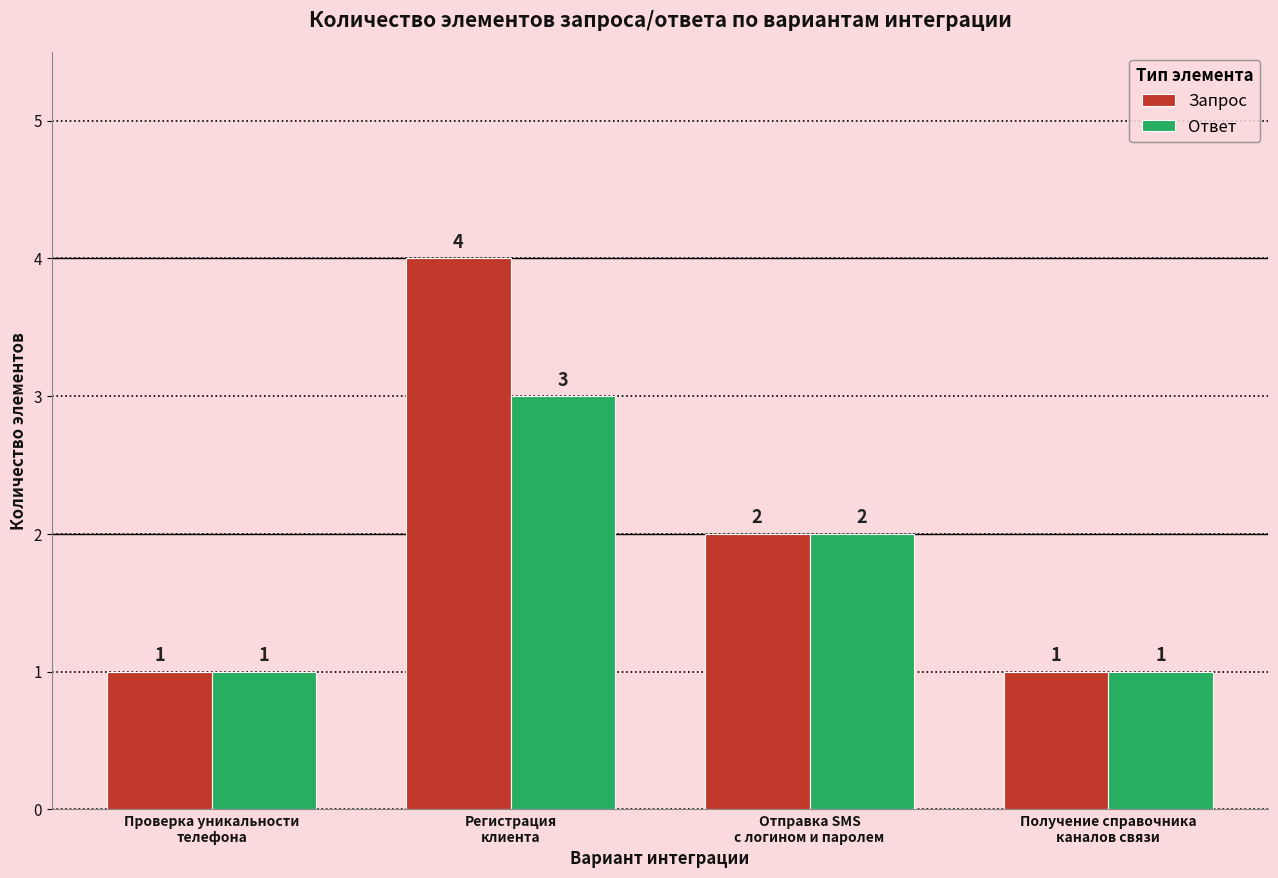

At which category is the sum across all series the highest?

Регистрация
клиента